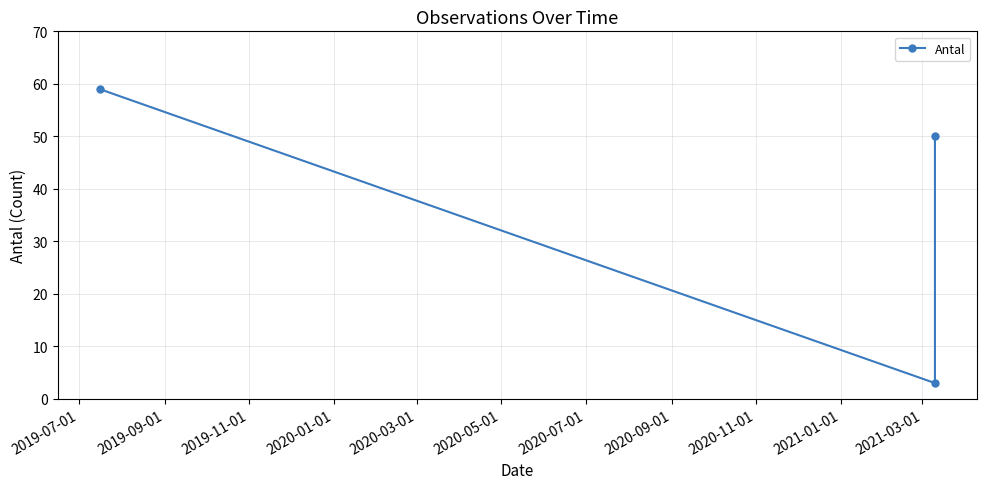

Reading left to right, transcribe all the data shown in this chart.

59	3	50